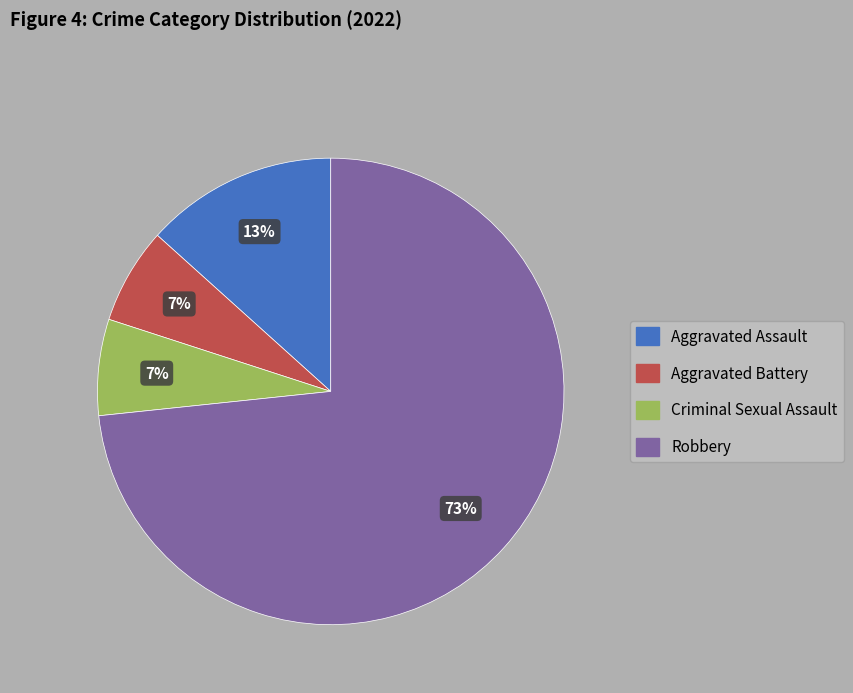

To the nearest percent, what is the combined percentage of Robbery and Aggravated Battery?

80%